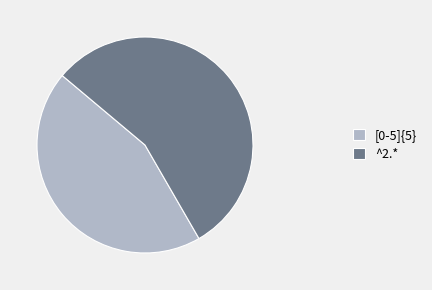

The ^2.* slice represents 56% of the pie. True or false?

True